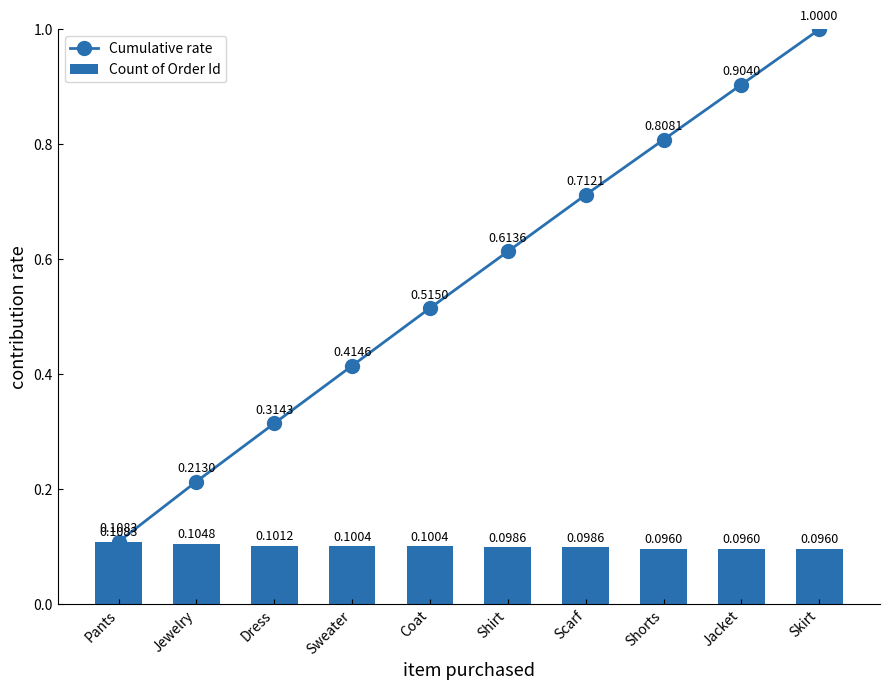

What is the highest value of the Count of Order Id series?

0.1